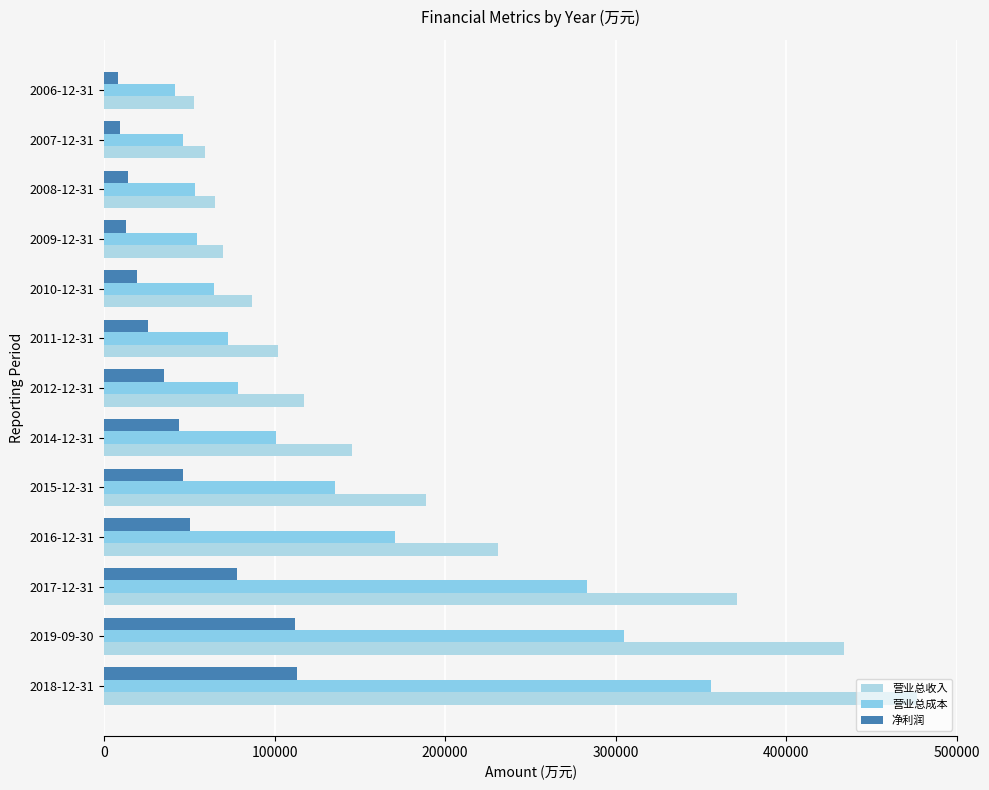

What is the lowest value of the 营业总收入 series?

53050